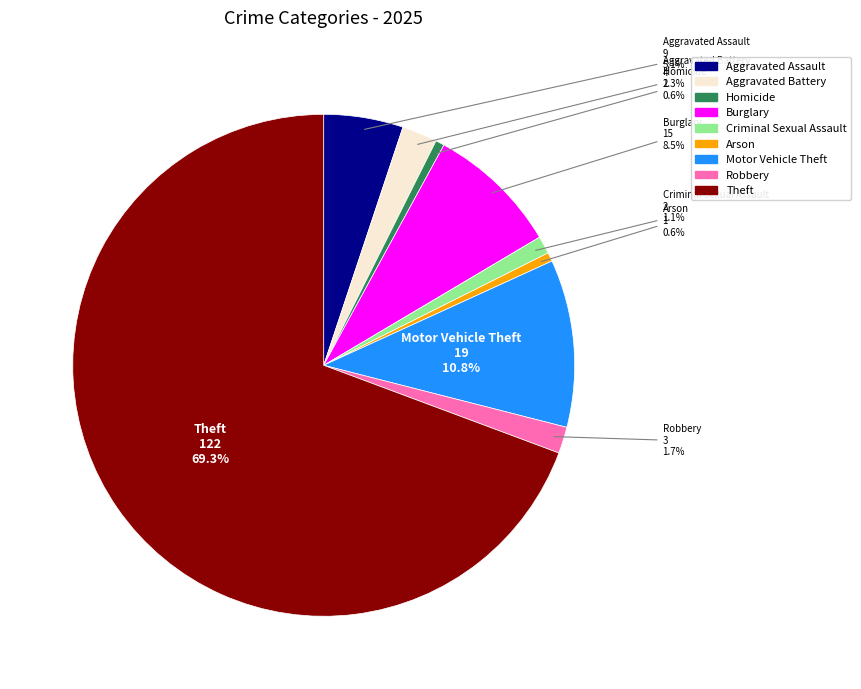

To the nearest percent, what is the average slice percentage?

11%